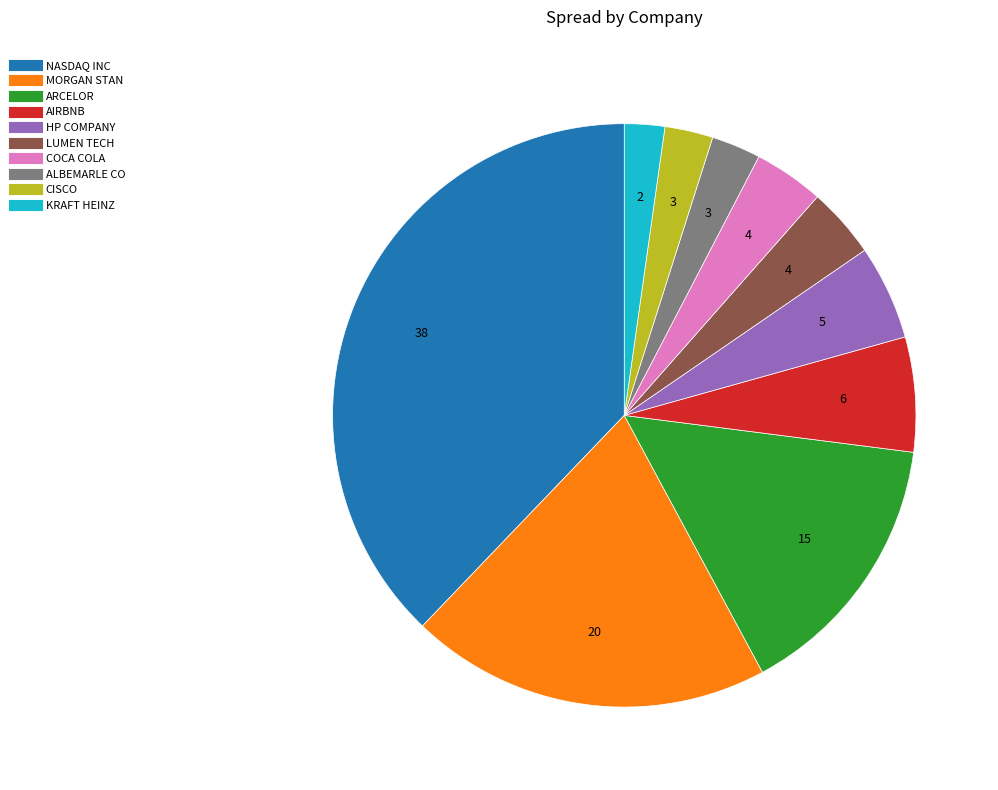

Is there a majority slice in this chart?

No